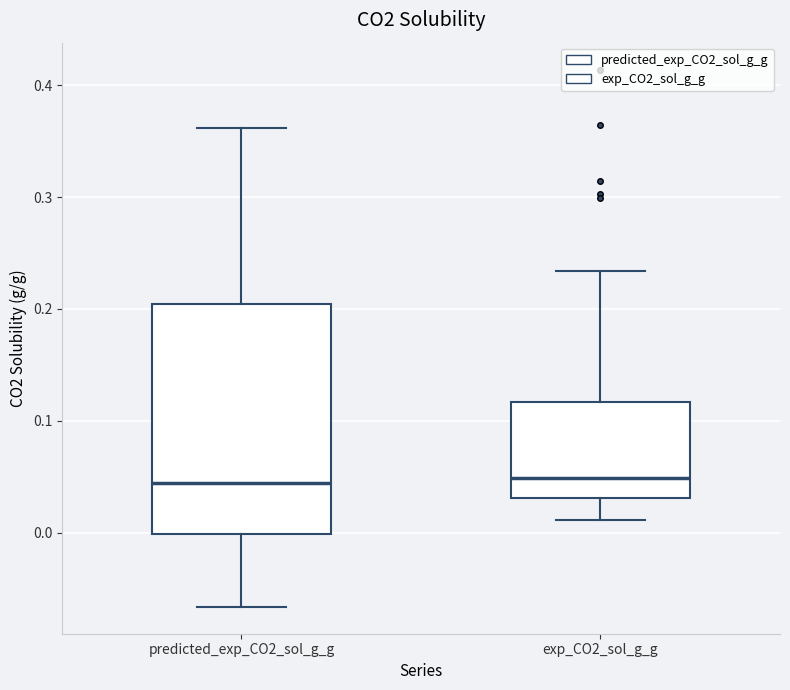

Reading left to right, transcribe this box plot: for each box, give where its median line is, the range the box spans, and where its two whiskers end, as read against the y-axis. The values are not printed on the chart, so give them approximately, as read against the axis.

predicted_exp_CO2_sol_g_g: median 0.04, box 0.00 to 0.20, whiskers -0.07 to 0.36
exp_CO2_sol_g_g: median 0.05, box 0.03 to 0.12, whiskers 0.01 to 0.23